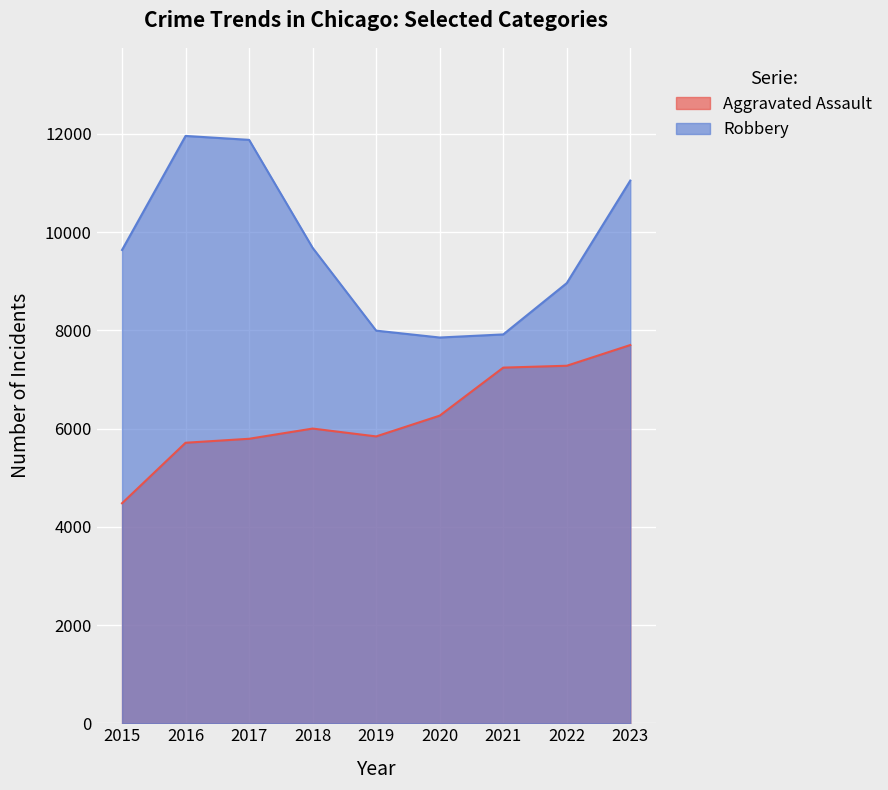

The Aggravated Assault series shows 3930 at 2019. True or false?

False